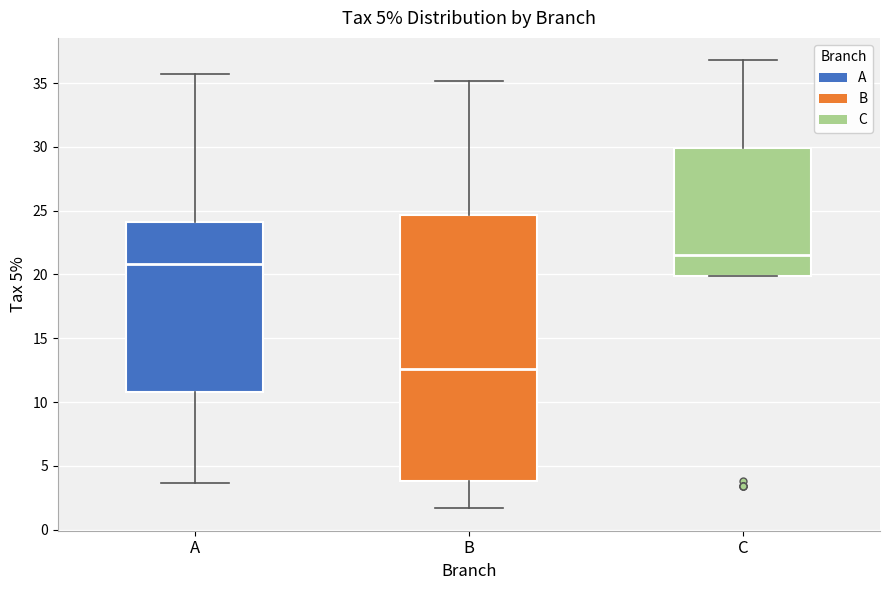

Reading left to right, read every box against the y-axis: the position of its median line, the range the box covers, and the ends of its whiskers. The values are not printed on the chart, so give them approximately, as read against the axis.

A: median 21.0, box 11.0 to 24.0, whiskers 3.5 to 35.5
B: median 12.5, box 4.0 to 24.5, whiskers 1.5 to 35.0
C: median 21.5, box 20.0 to 30.0, whiskers 20.0 to 37.0